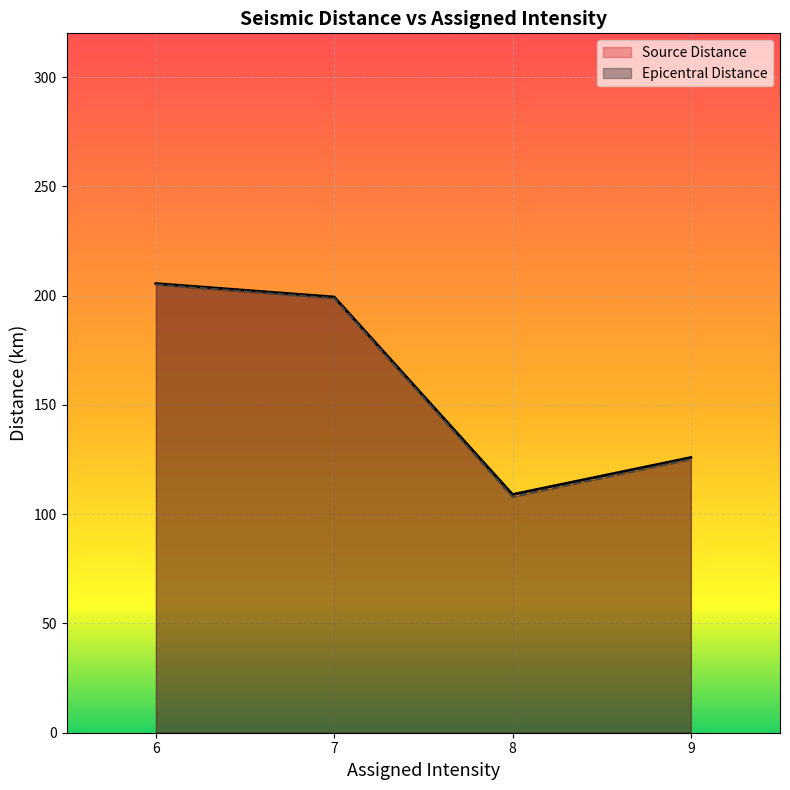

What is the total value across all series at 7?

398.1